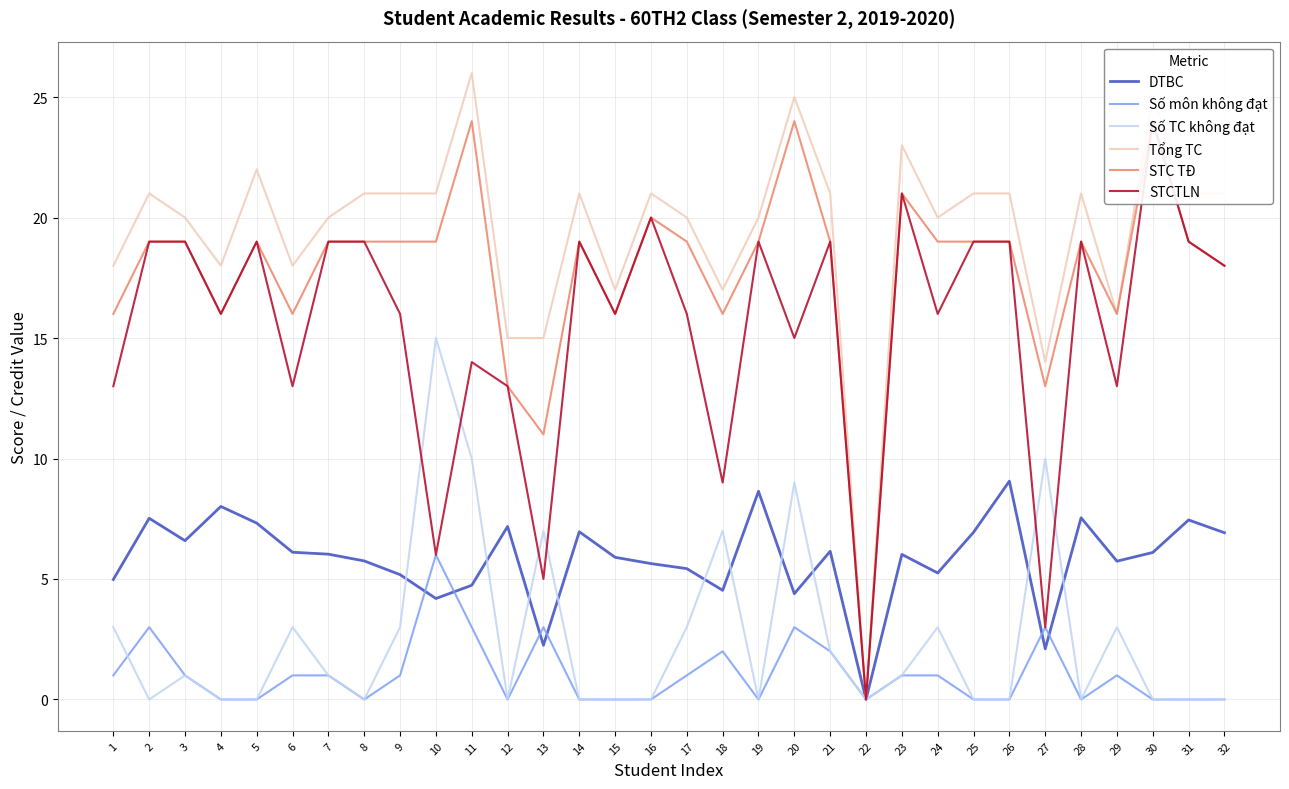

What is the difference between the second highest and minimum values in the Số TC không đạt series?

10.0